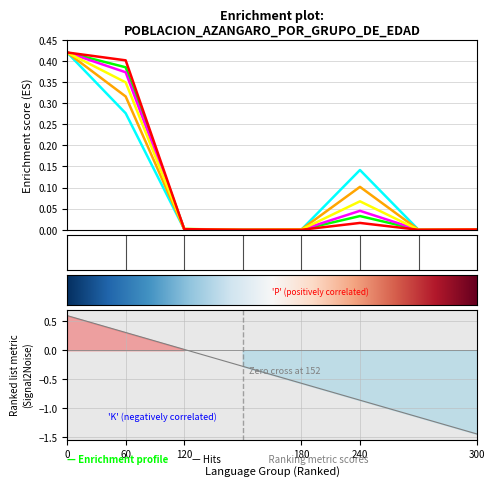

True or false: 55 A 64 AÑOS has more than 2 interior local peaks.

False